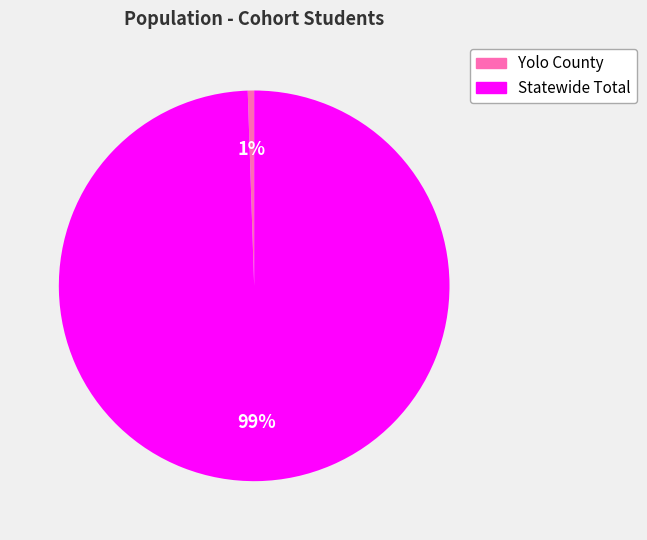

Is there any slice that represents more than half of the pie?

Yes